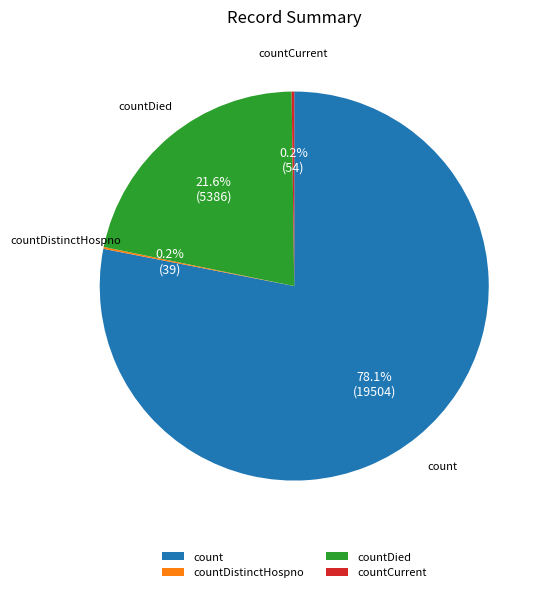

The countDied slice represents 30% of the pie. True or false?

False